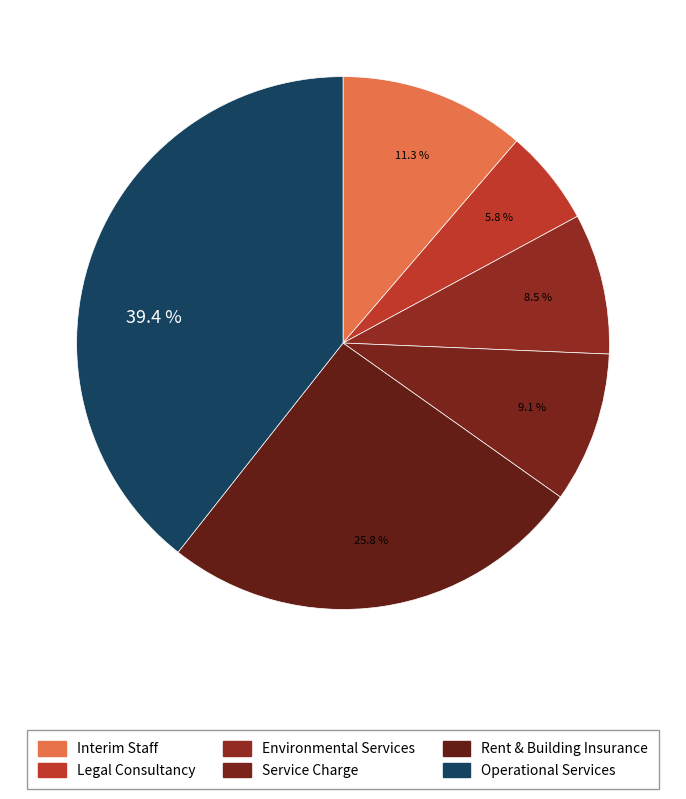

How many slices are in this pie chart?

6